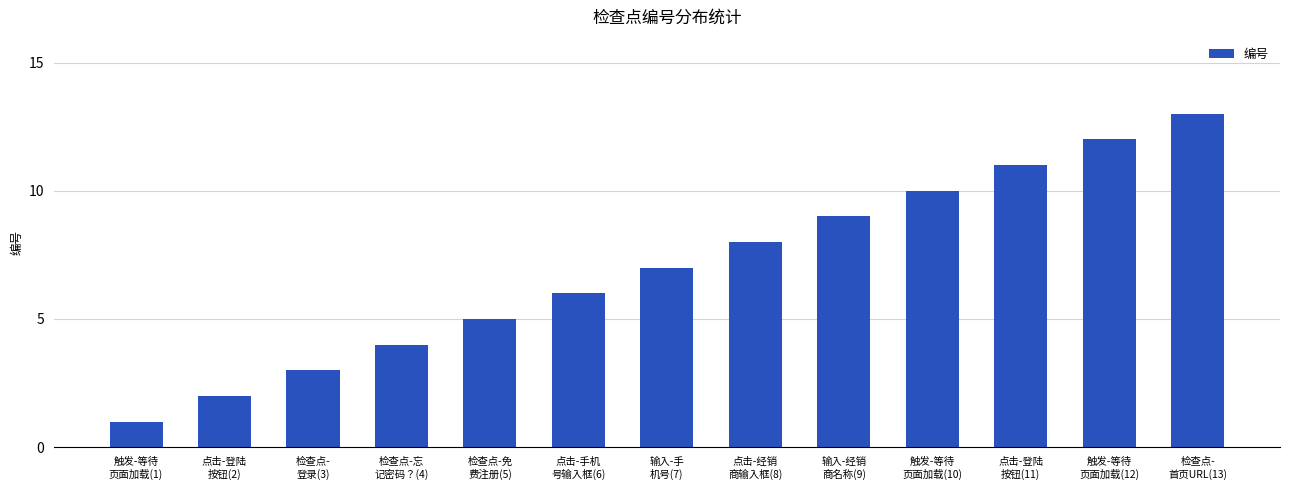

Does the chart contain stacked bars?

No